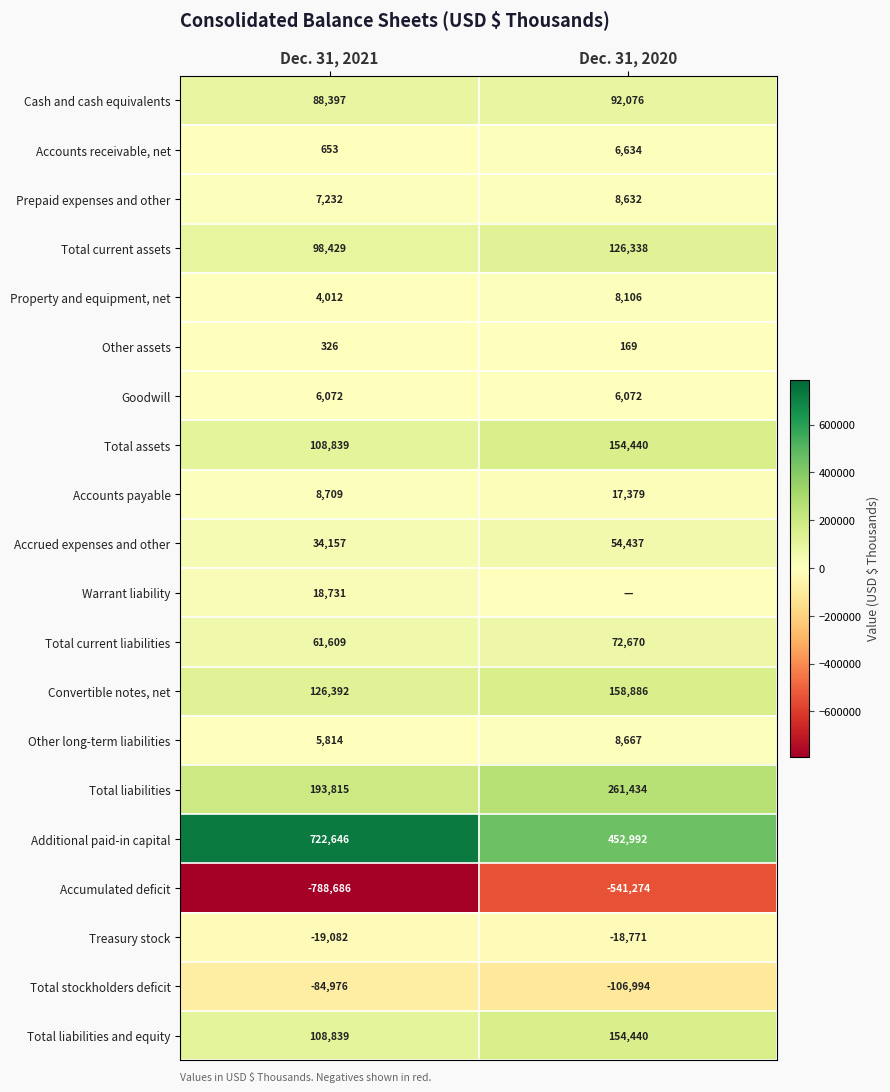

At how many categories does at least one series exceed -296619?

2